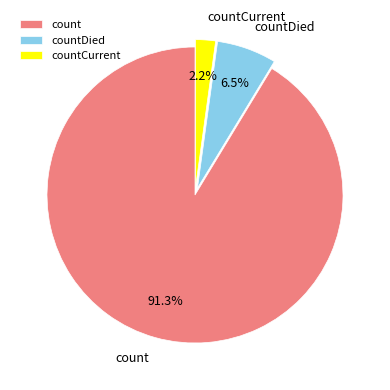

Rank the categories by value from lowest to highest.

countCurrent, countDied, count